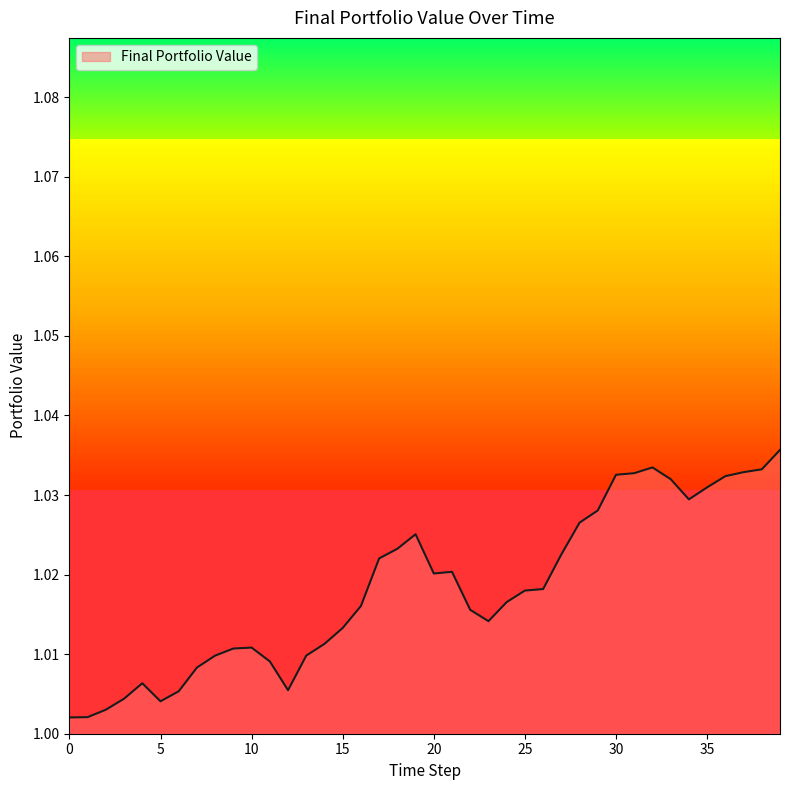

Does the chart display data point markers on the line(s)?

No